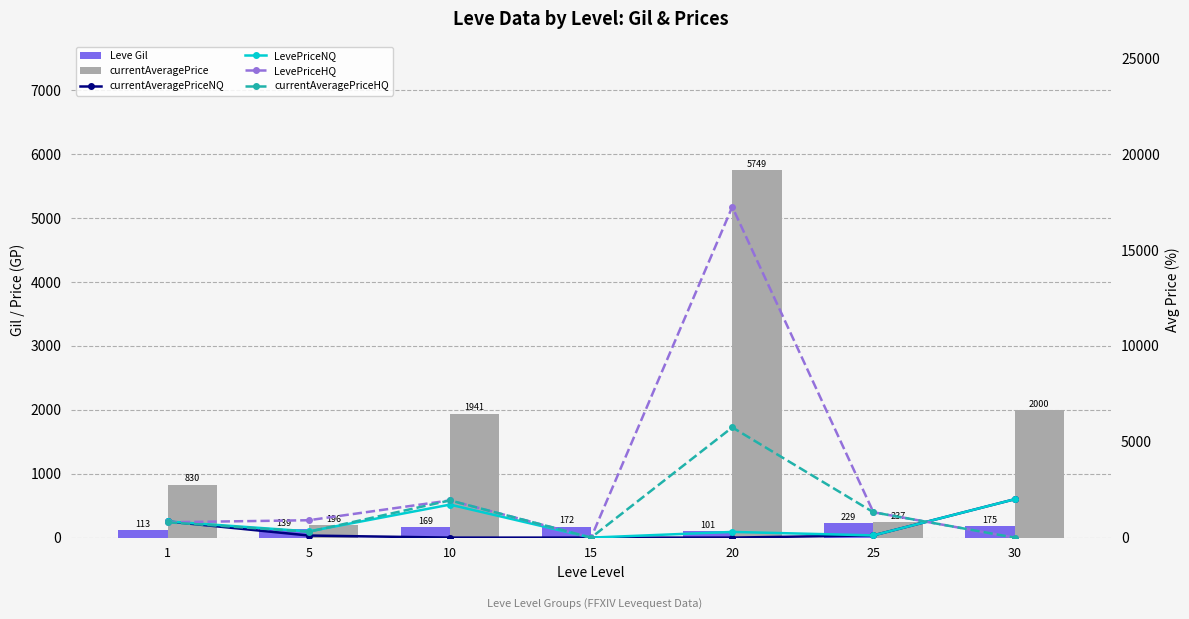

List the labels in order of currentAveragePriceHQ value, largest first.

20, 10, 25, 1, 5, 15, 30